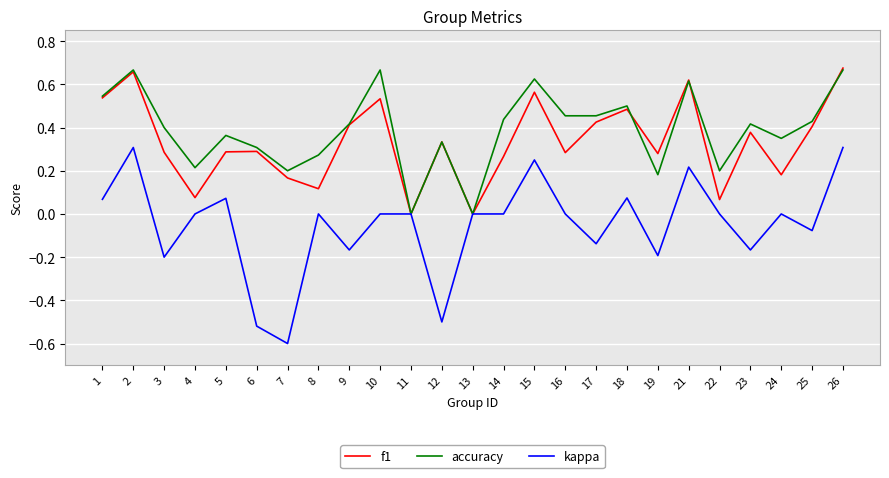

Is the value of kappa at 25 greater than the value of f1 at 25?

No